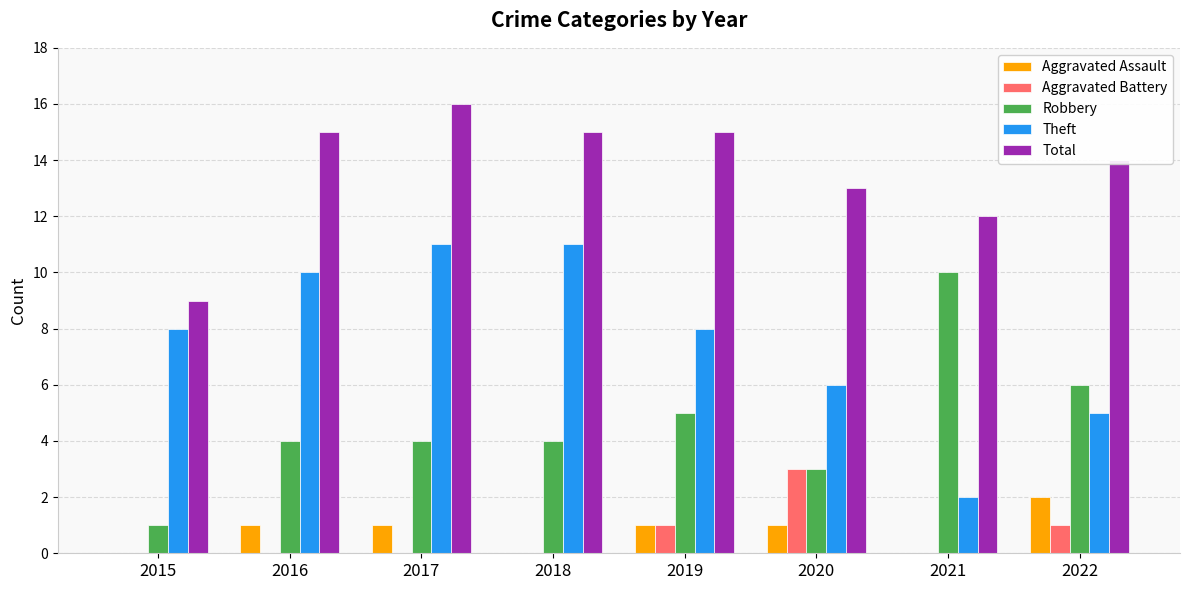

What is the total value across all series at 2017?

32